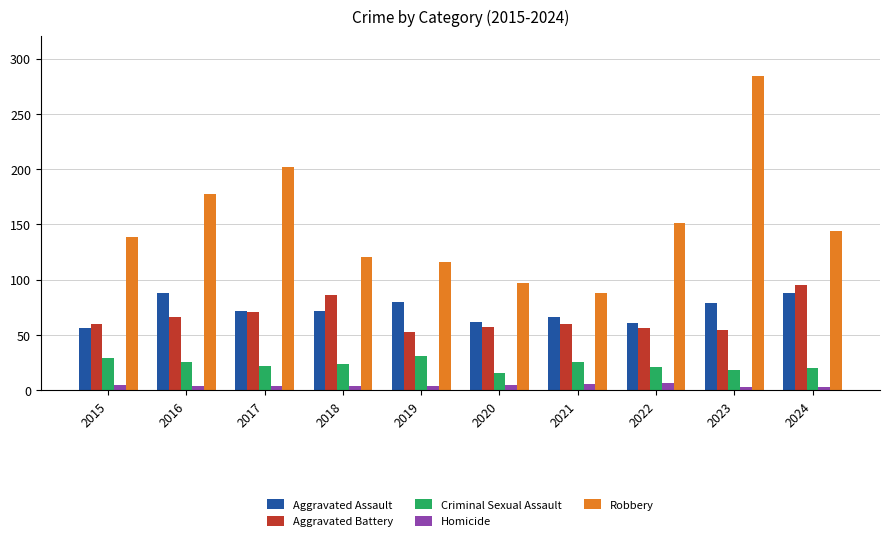

What is the difference between the Homicide values at 2021 and 2023?

3